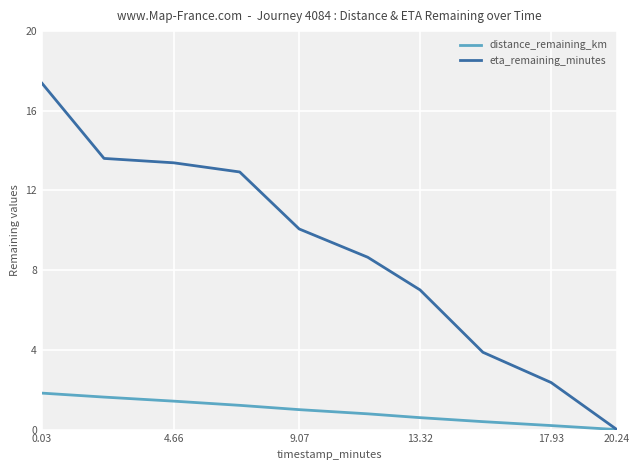

What is the greatest value displayed?

17.4